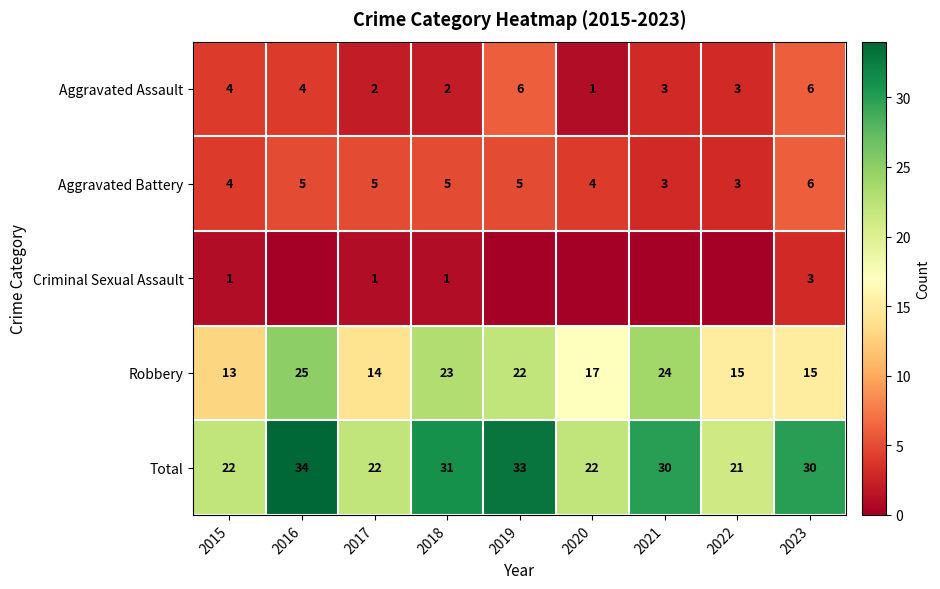

What is the difference between the Total values at 2022 and 2023?

9